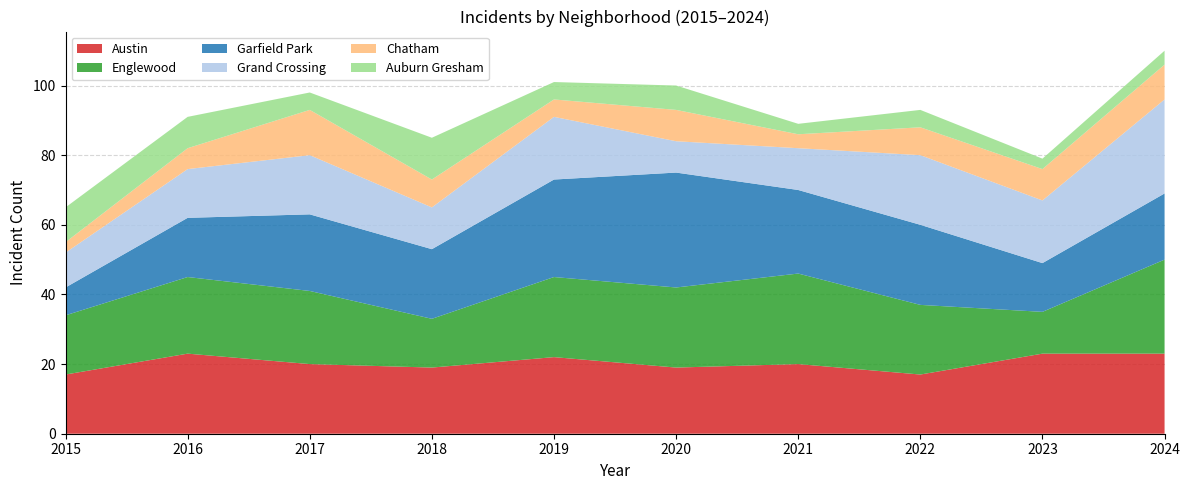

Reading right to left, list all the values displayed in this chart.

Austin: 2024=23	2023=23	2022=17	2021=20	2020=19	2019=22	2018=19	2017=20	2016=23	2015=17
Englewood: 2024=27	2023=12	2022=20	2021=26	2020=23	2019=23	2018=14	2017=21	2016=22	2015=17
Garfield Park: 2024=19	2023=14	2022=23	2021=24	2020=33	2019=28	2018=20	2017=22	2016=17	2015=8
Grand Crossing: 2024=27	2023=18	2022=20	2021=12	2020=9	2019=18	2018=12	2017=17	2016=14	2015=10
Chatham: 2024=10	2023=9	2022=8	2021=4	2020=9	2019=5	2018=8	2017=13	2016=6	2015=3
Auburn Gresham: 2024=4	2023=3	2022=5	2021=3	2020=7	2019=5	2018=12	2017=5	2016=9	2015=10